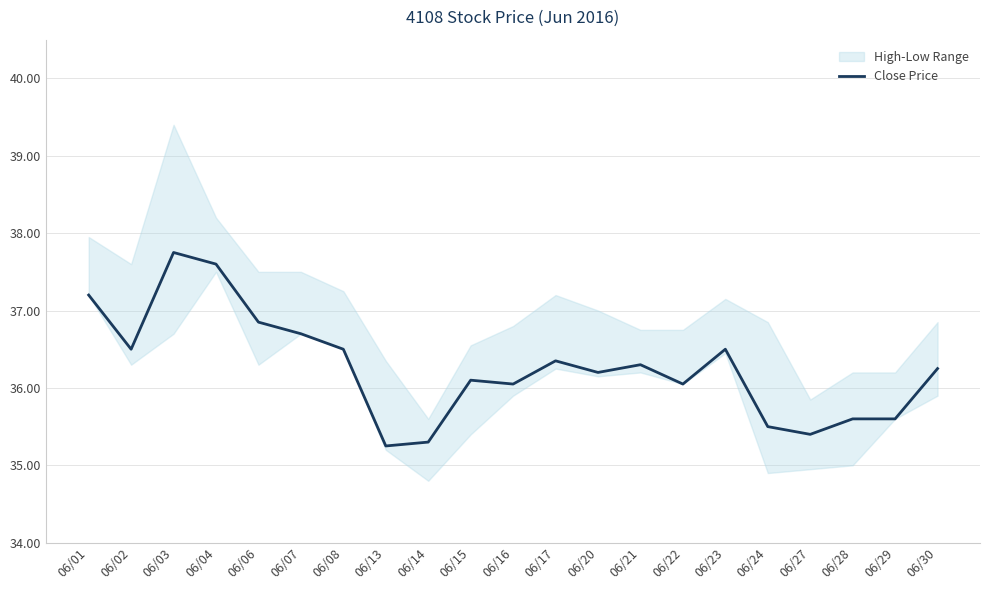

List the labels in order of value, largest first.

06/03, 06/04, 06/01, 06/06, 06/07, 06/02, 06/08, 06/23, 06/17, 06/21, 06/30, 06/20, 06/15, 06/16, 06/22, 06/28, 06/29, 06/24, 06/27, 06/14, 06/13